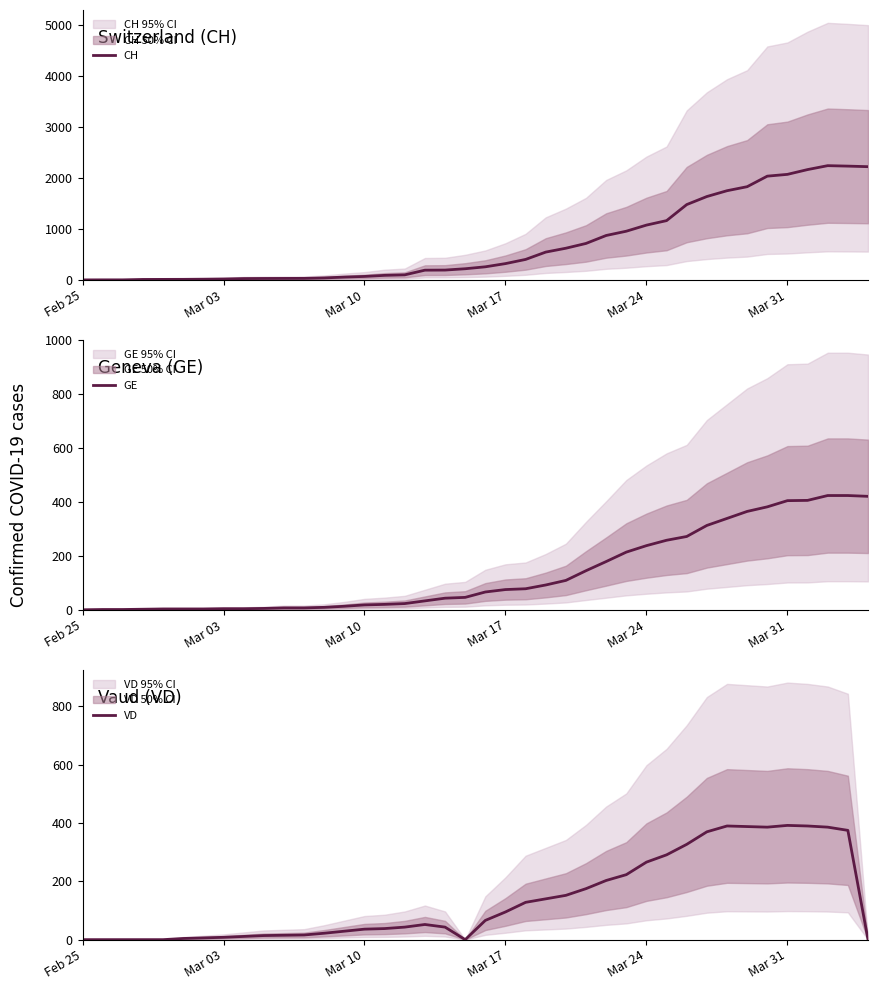

What is the average value of the GE series?

136